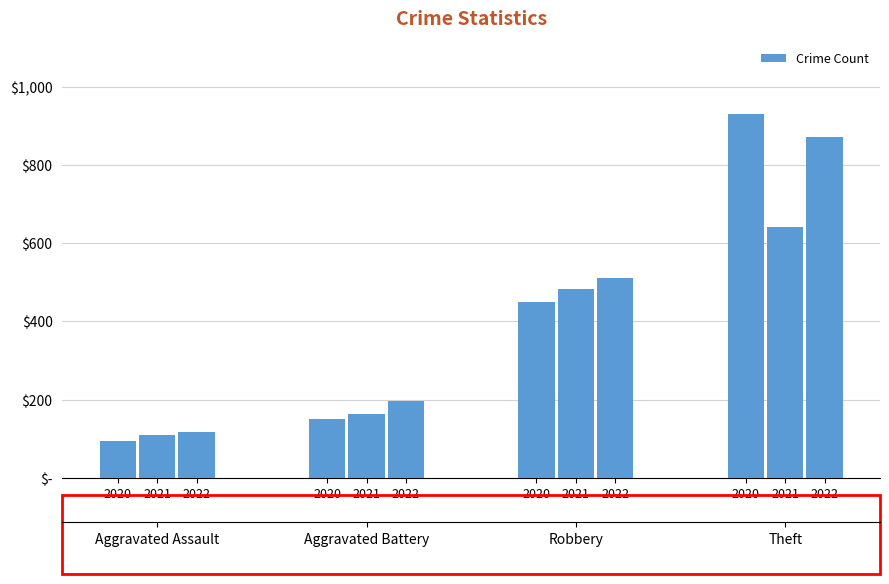

Reading left to right, list all the values displayed in this chart.

94	110	118	150	163	197	450	484	512	930	642	872